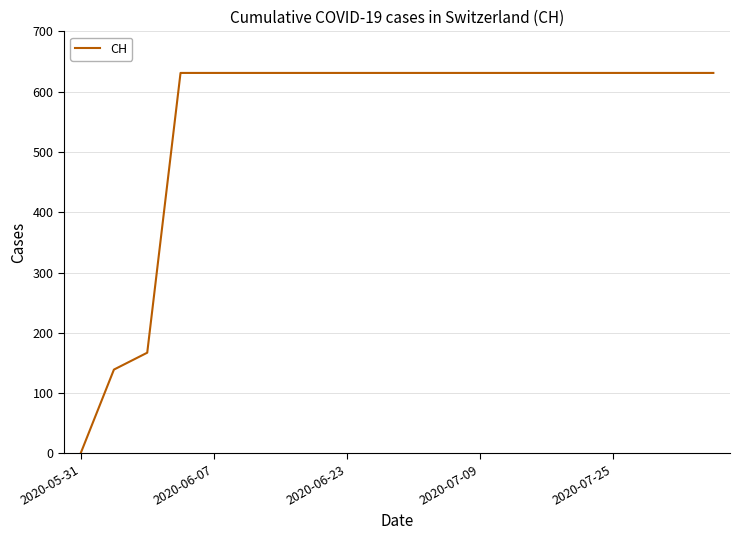

What is the sum of all values?

11033